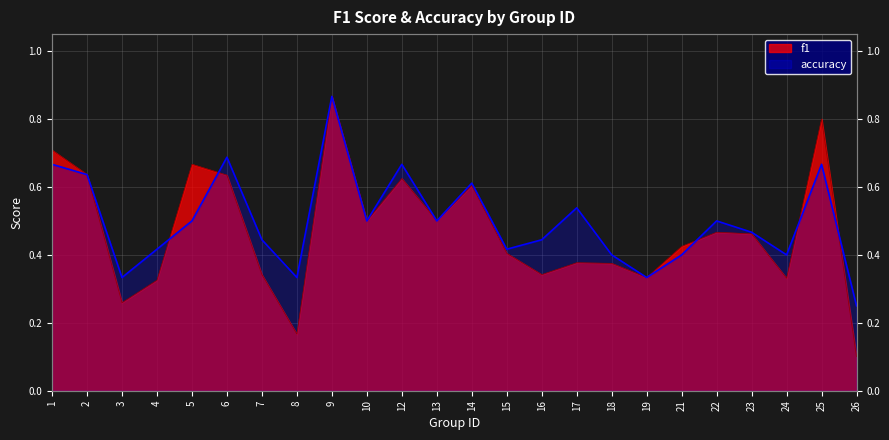

How many categories are shown in the chart?

24